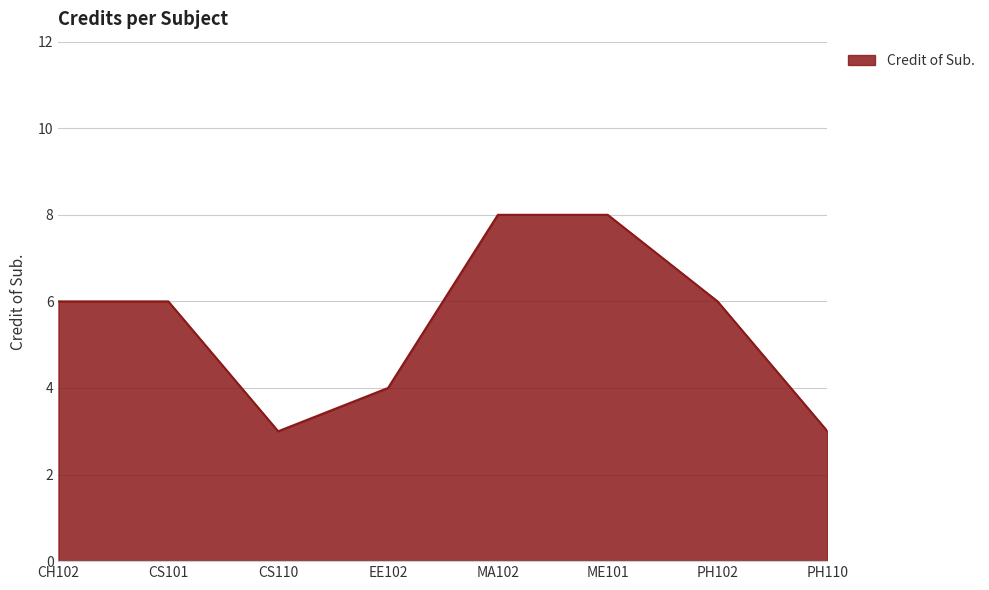

Is it true that the value at PH102 is 6?

True